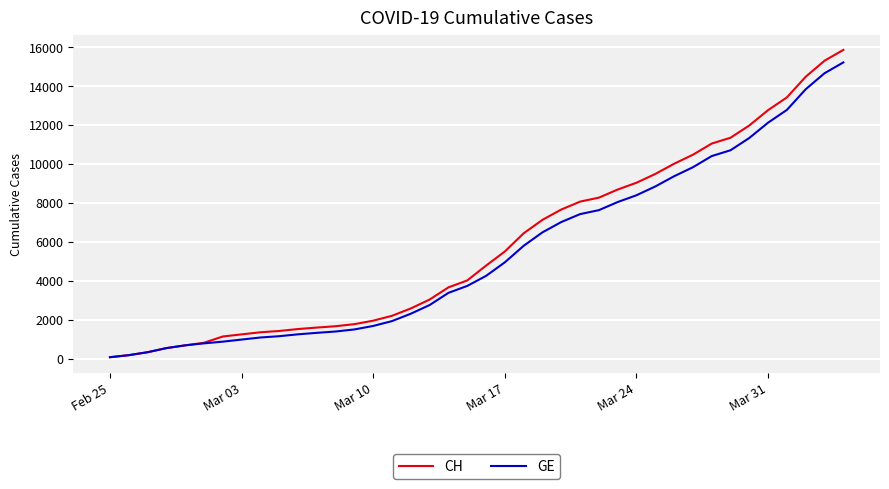

What is the maximum value for CH?

15850